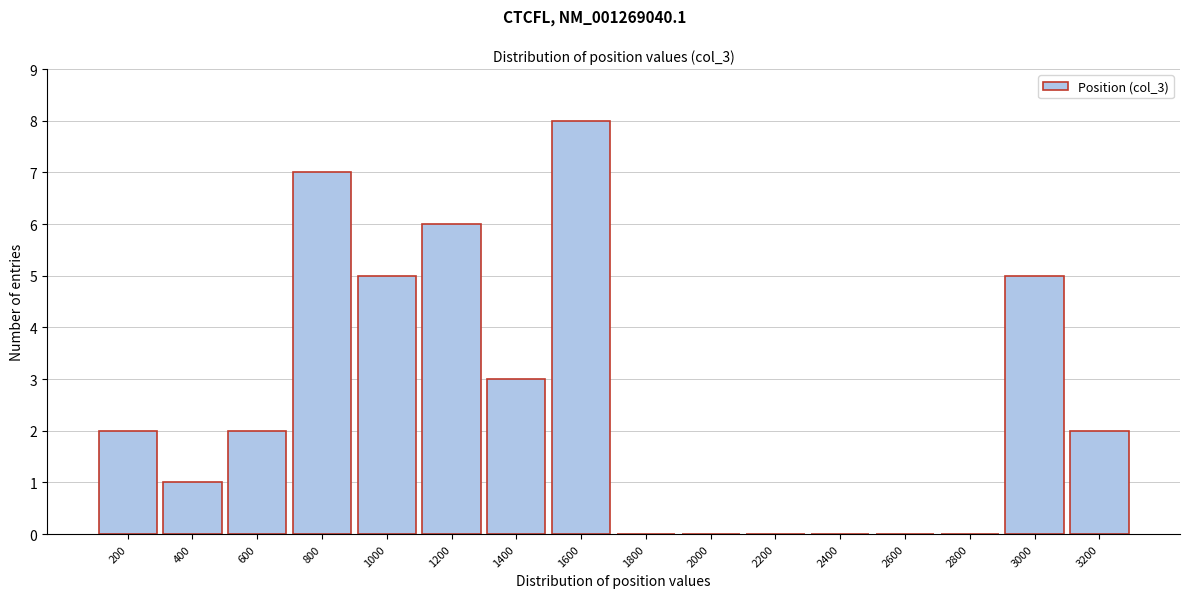

Reading left to right, list all the values displayed in this chart.

200=2	400=1	600=2	800=7	1000=5	1200=6	1400=3	1600=8	1800=0	2000=0	2200=0	2400=0	2600=0	2800=0	3000=5	3200=2